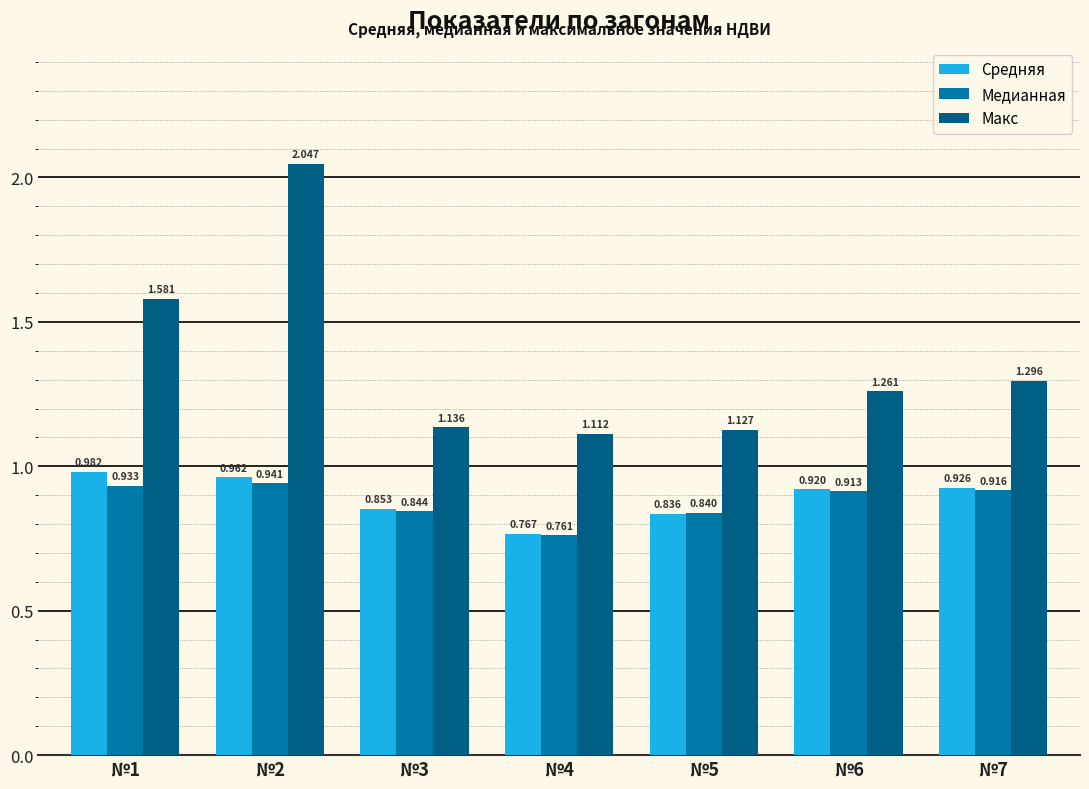

Which series has the largest range (max minus min)?

Макс